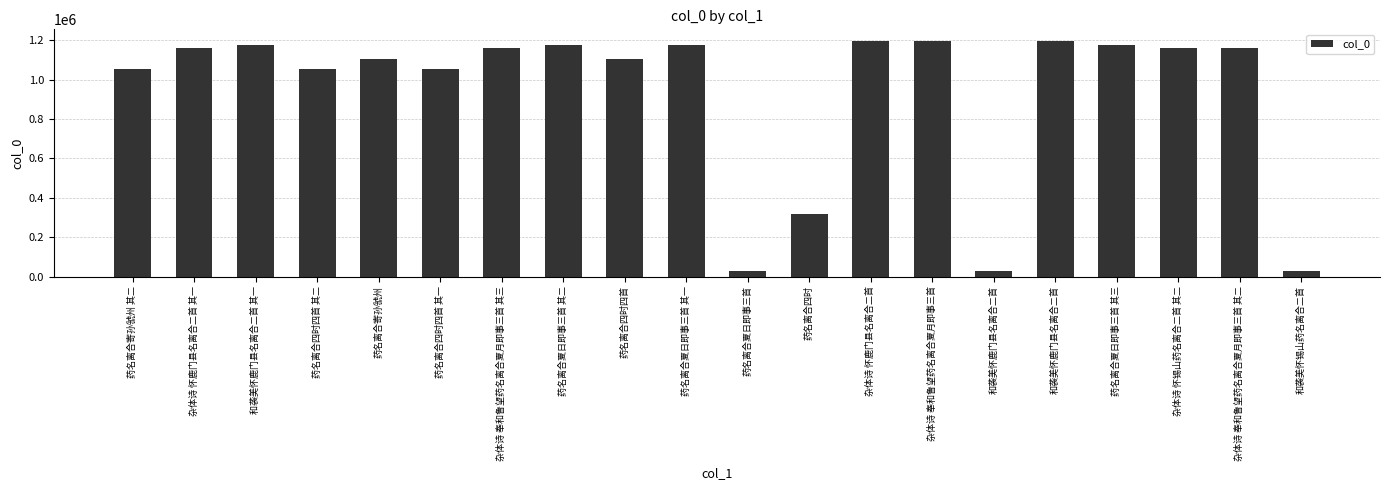

What is the sum of all values?

18698588